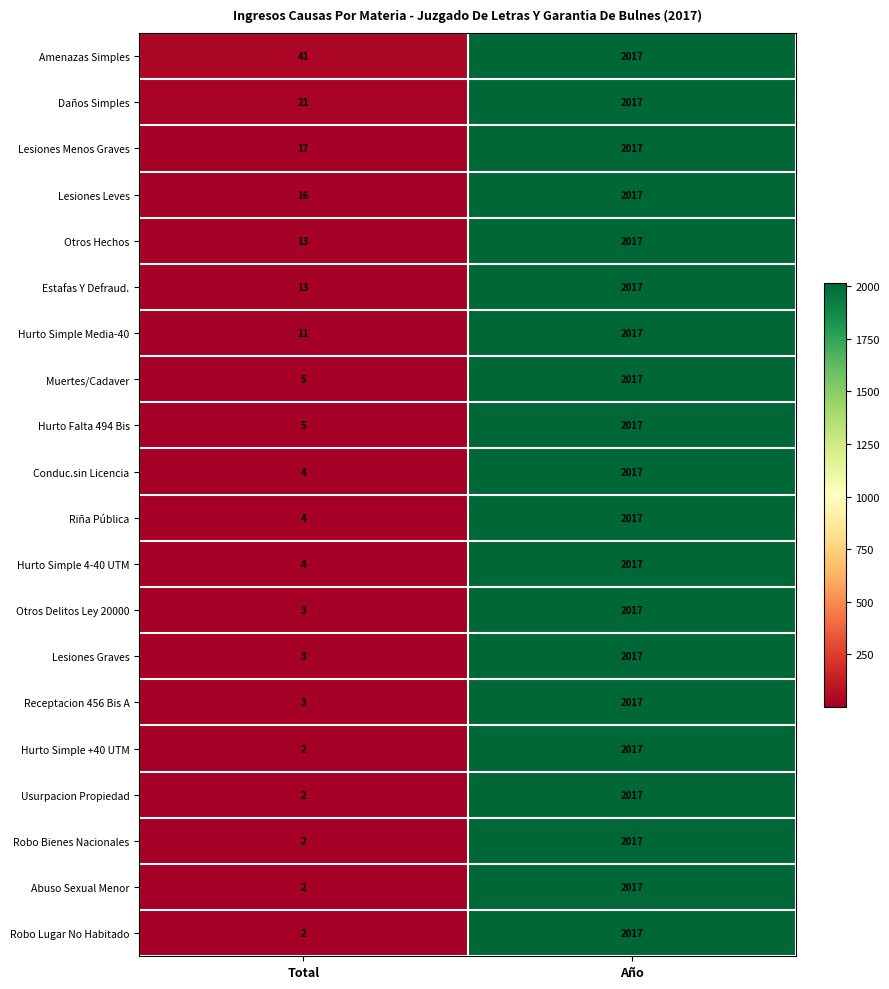

At which label does Usurpacion Propiedad reach its peak?

Año